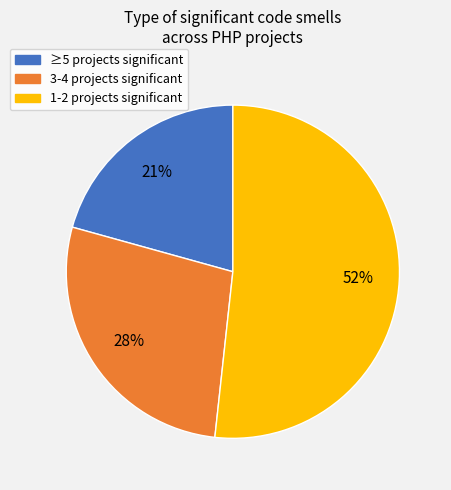

To the nearest percent, what is the average slice percentage?

33%